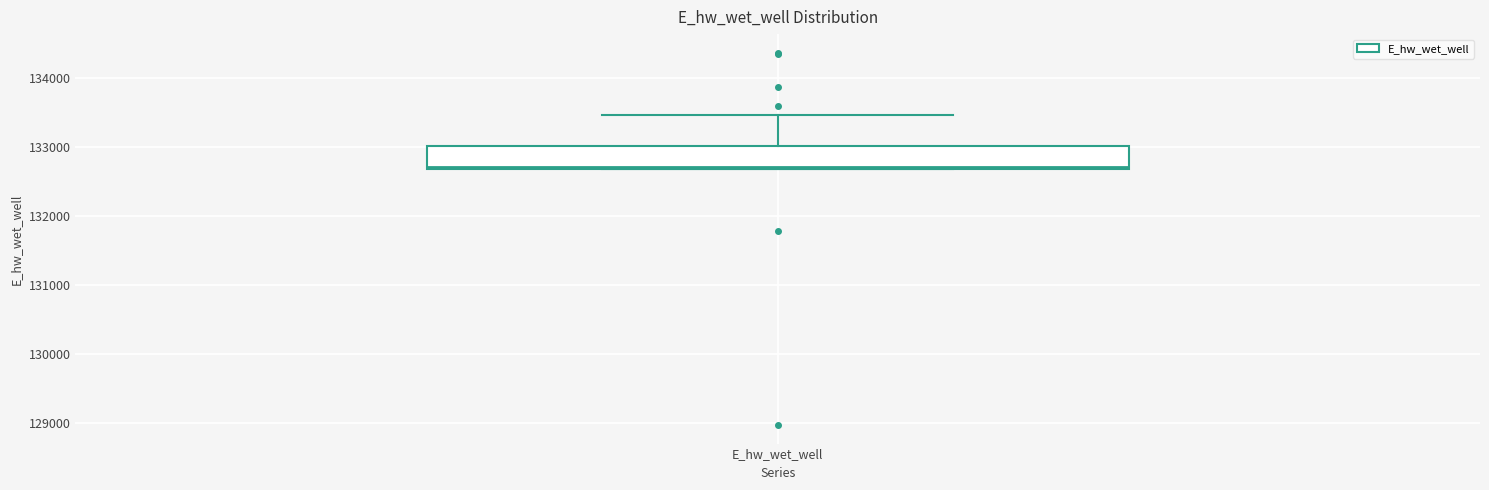

Read this box plot against the y-axis: the position of the median line, the range covered by the box, and the ends of both whiskers. The values are not printed on the chart, so give them approximately, as read against the axis.

median 132700, box 132700 to 133000, whiskers 132700 to 133500